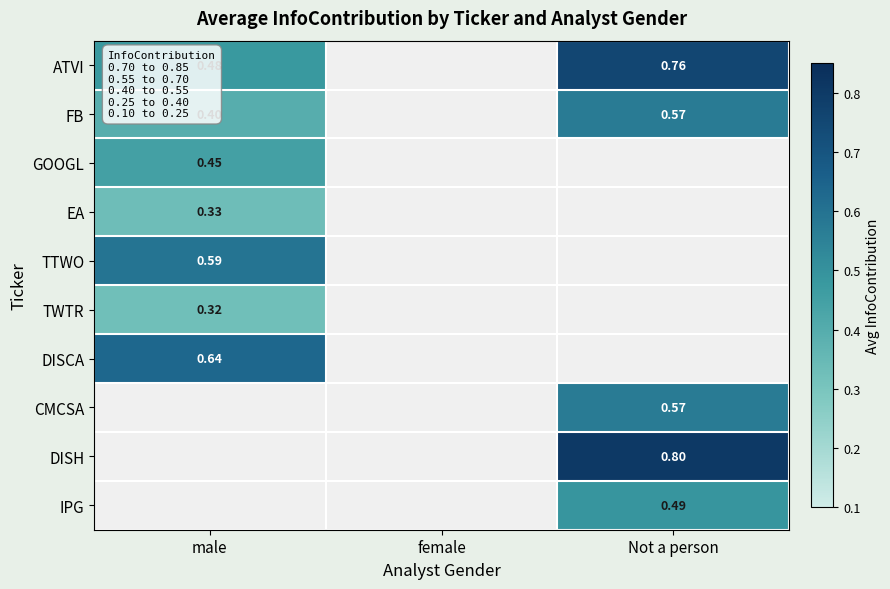

List the labels in order of ATVI value, smallest first.

female, male, Not a person